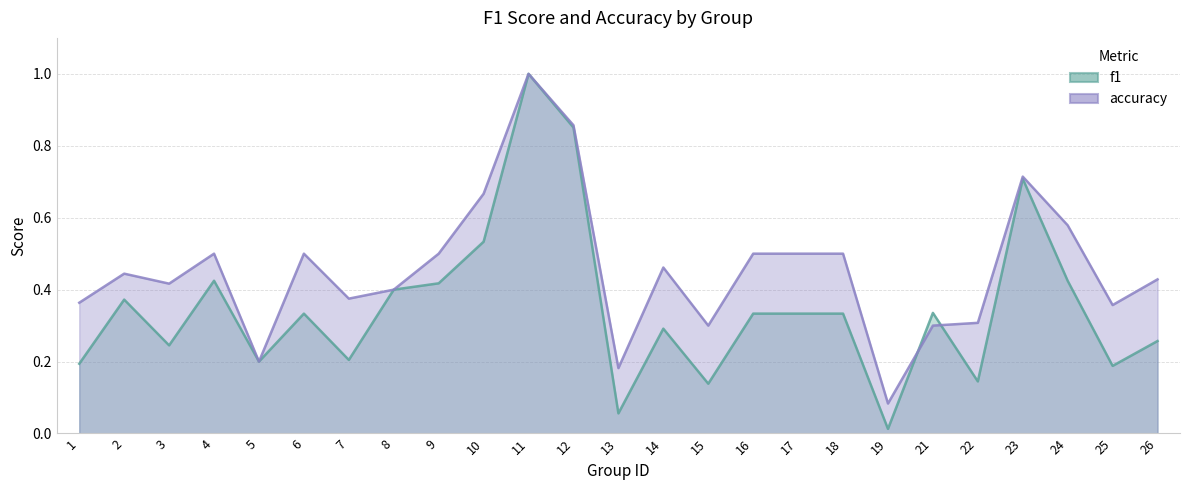

What is the sum of all f1 values?

8.7